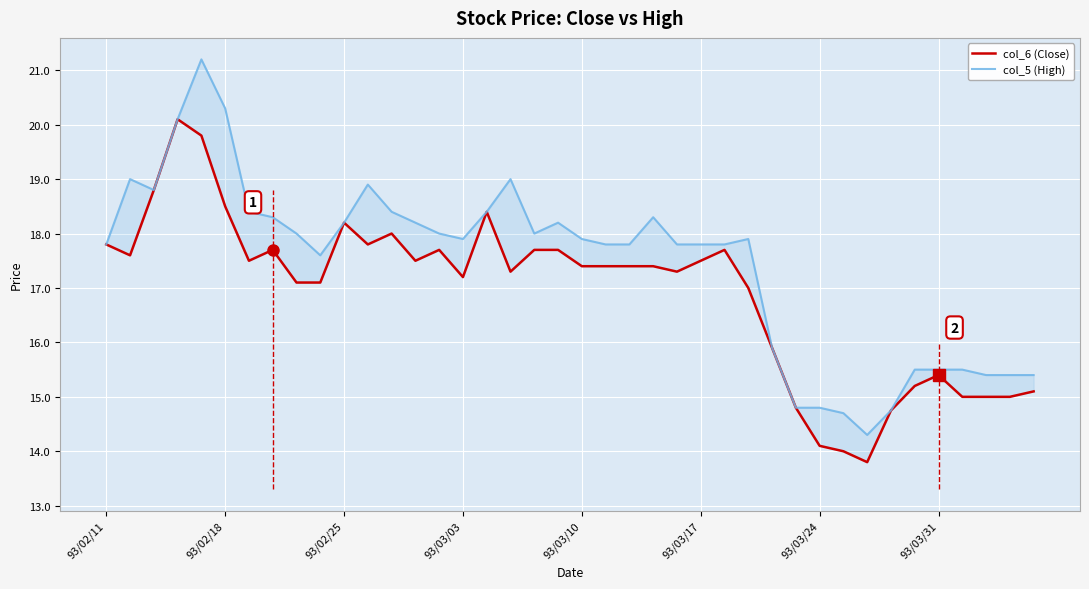

Between 93/02/18 and 93/03/10, which series saw the biggest shift?

col_5 (High)